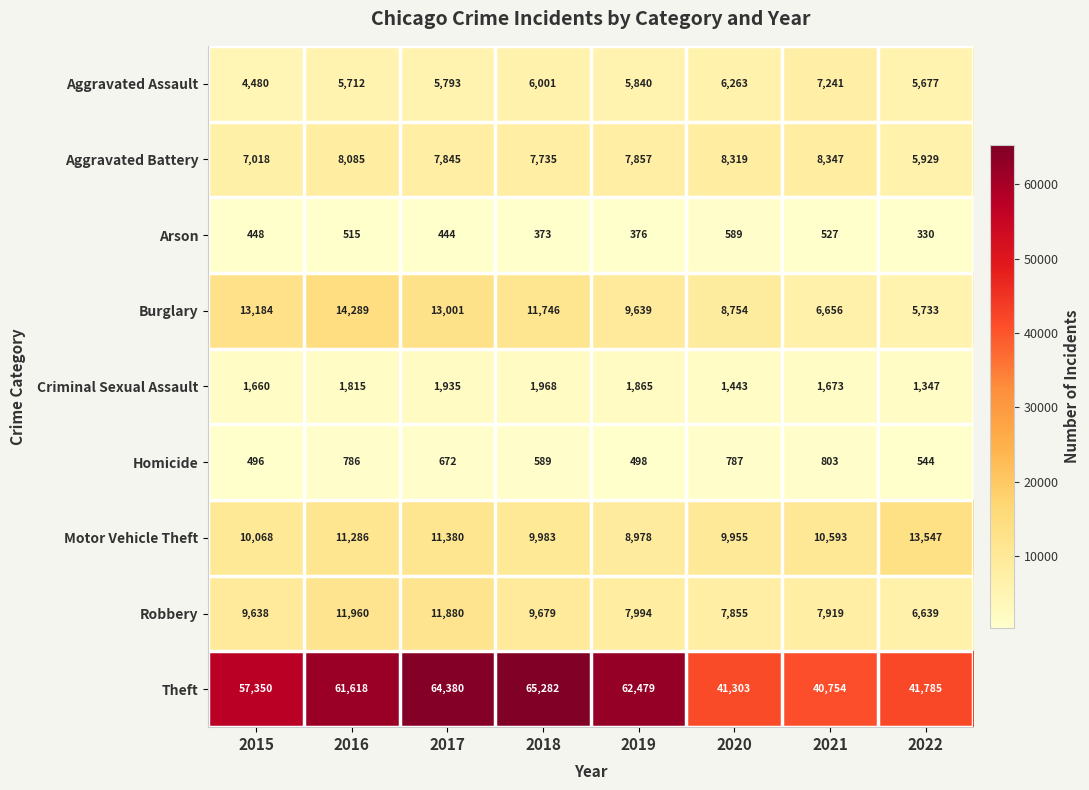

How many data points in Theft are less than 61618?

4